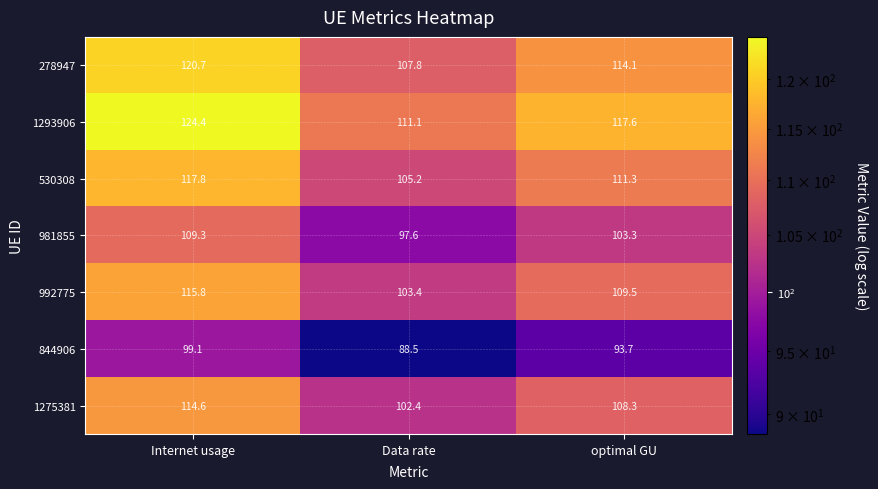

How many categories are shown in the chart?

3